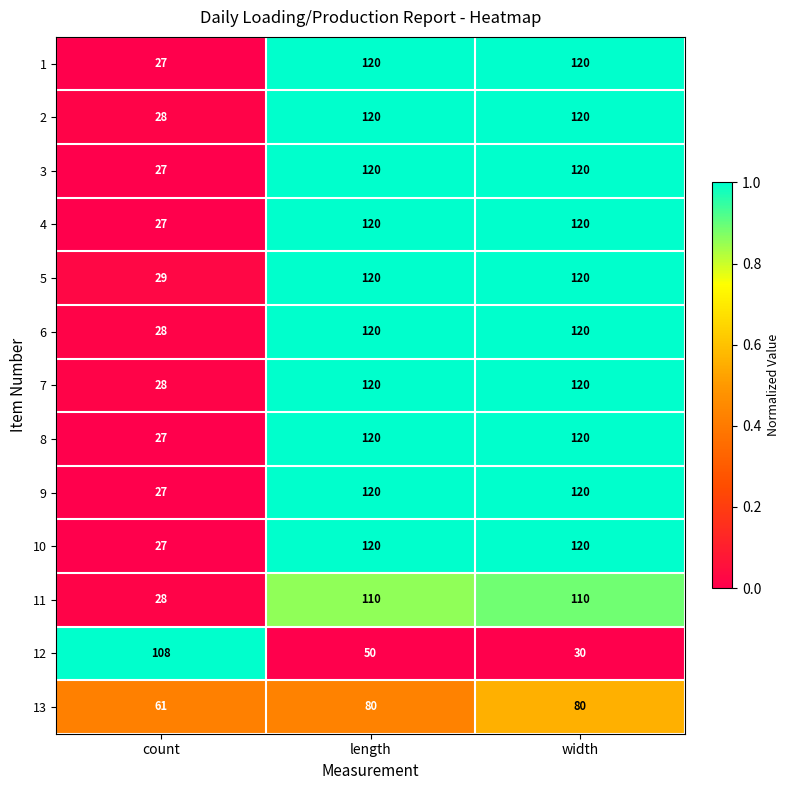

Count the number of data series in this chart.

13